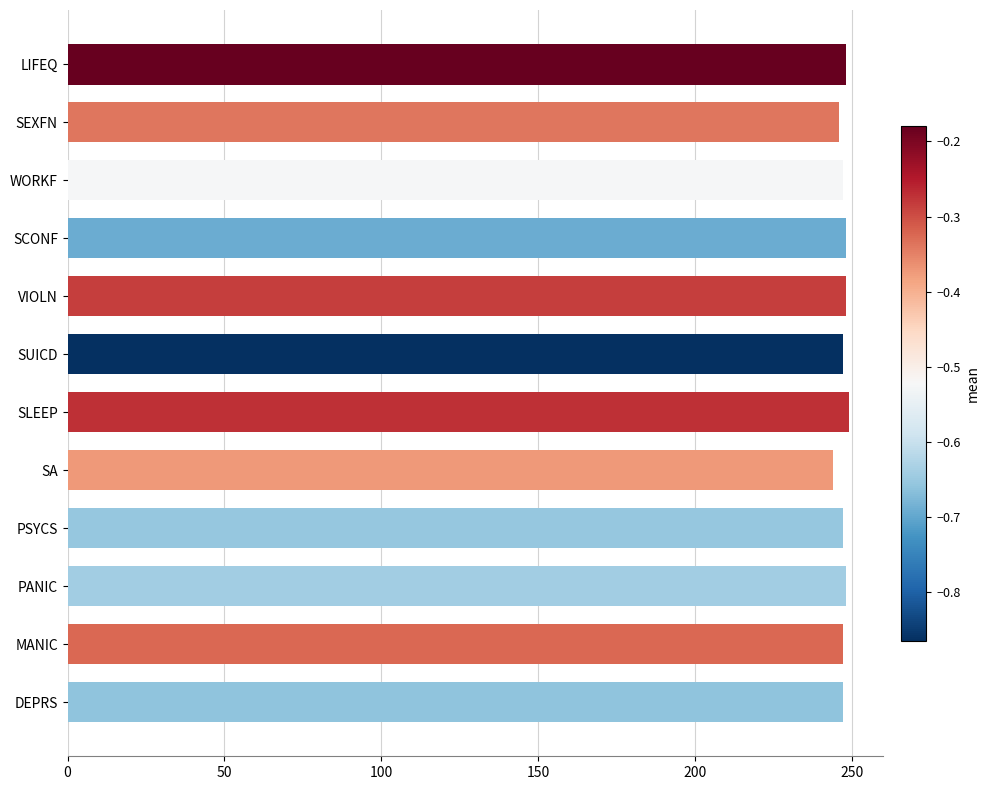

What is the sum of the values at PSYCS and WORKF?

494